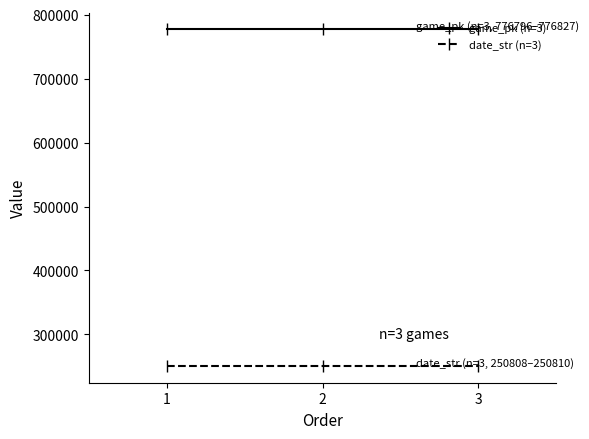

At which label is game_pk (n=3) closest to 776811?

2